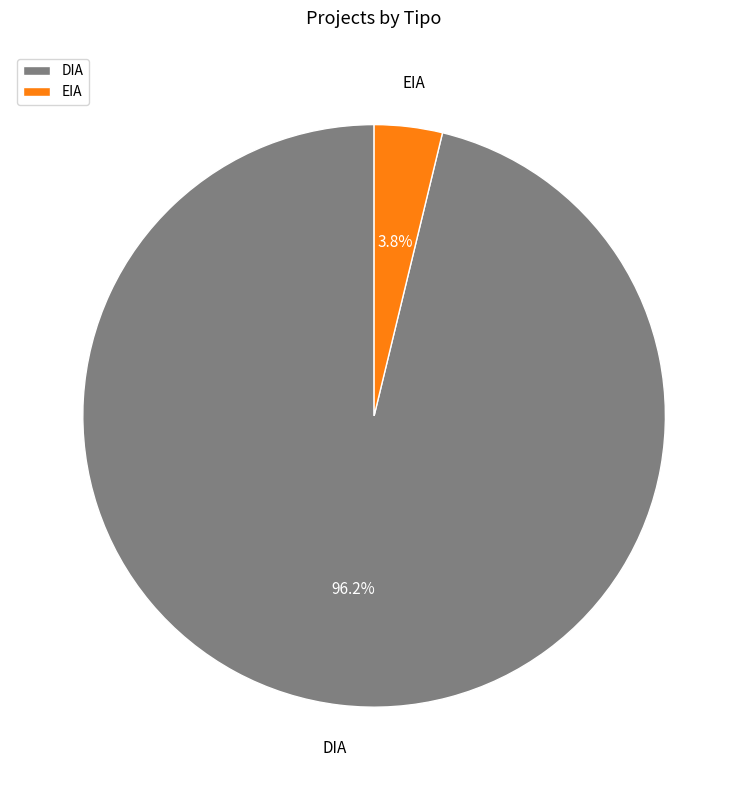

What is the majority slice?

DIA